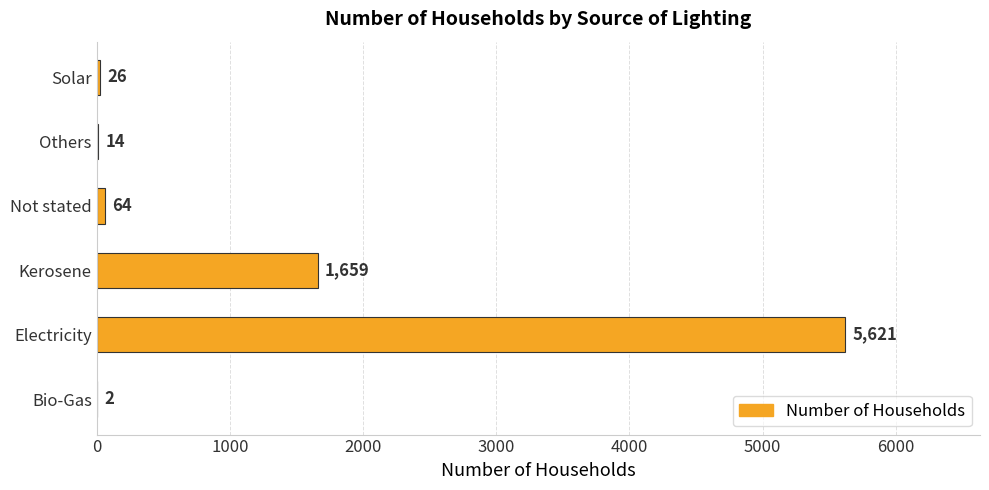

The chart shows a value of 26 at Solar. True or false?

True